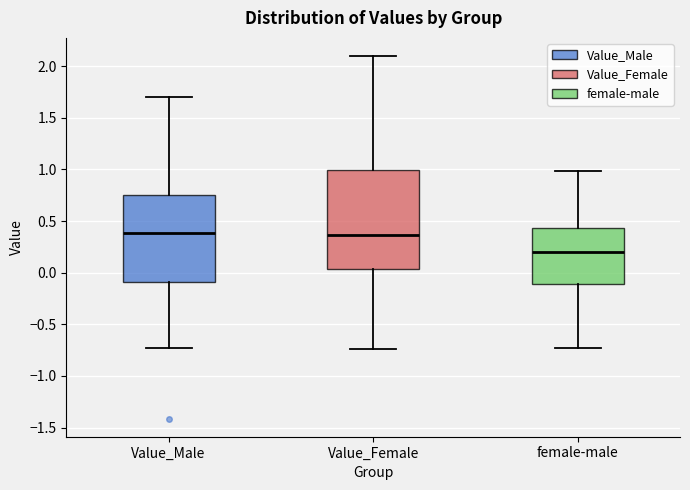

Reading left to right, read every box against the y-axis: the position of its median line, the range the box covers, and the ends of its whiskers. The values are not printed on the chart, so give them approximately, as read against the axis.

Value_Male: median 0.40, box -0.10 to 0.75, whiskers -0.75 to 1.70
Value_Female: median 0.35, box 0.05 to 1.00, whiskers -0.75 to 2.10
female-male: median 0.20, box -0.10 to 0.45, whiskers -0.75 to 1.00